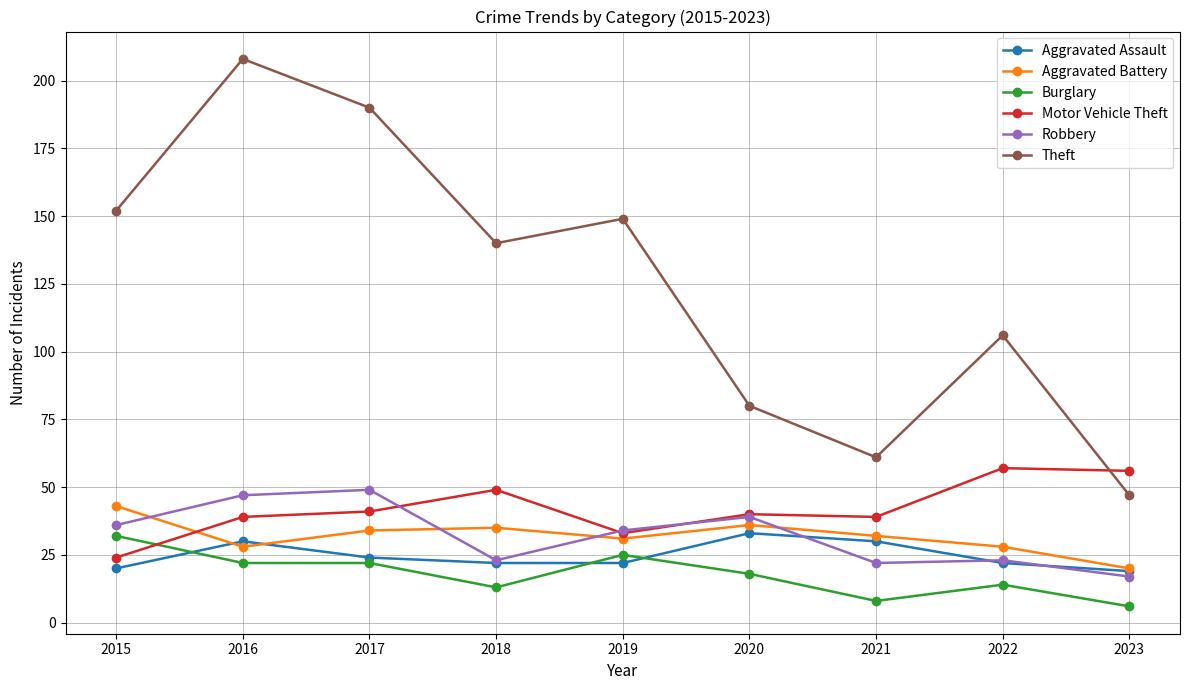

Does the chart have visible grid lines?

Yes